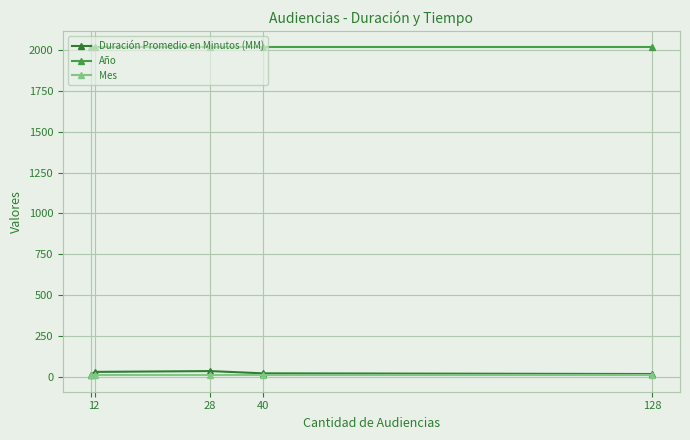

True or false: Mes and Año cross at least once.

False